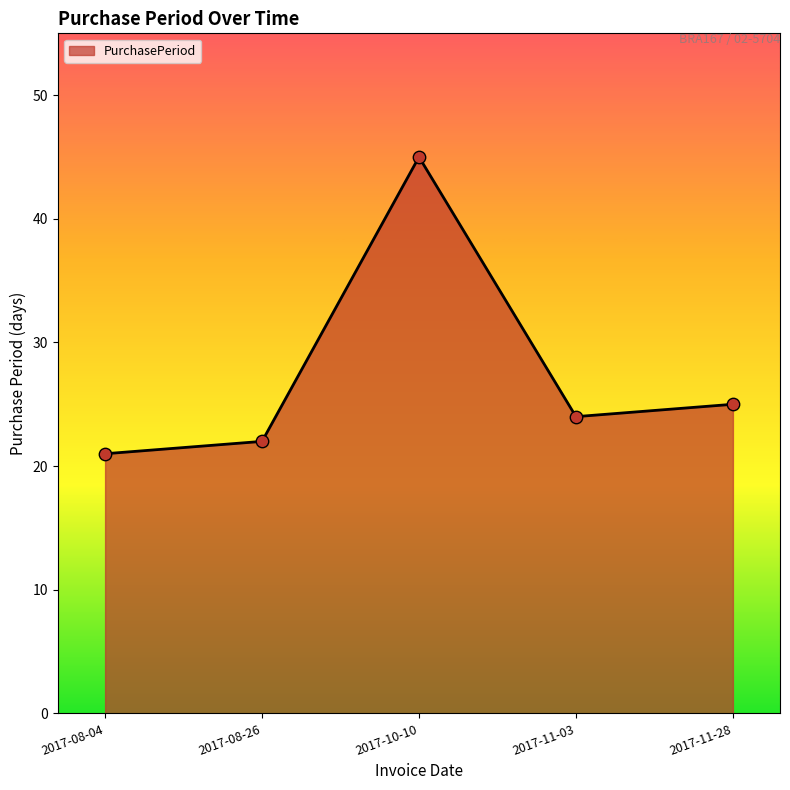

What is the change in value from 2017-08-26 to 2017-11-03?

+2